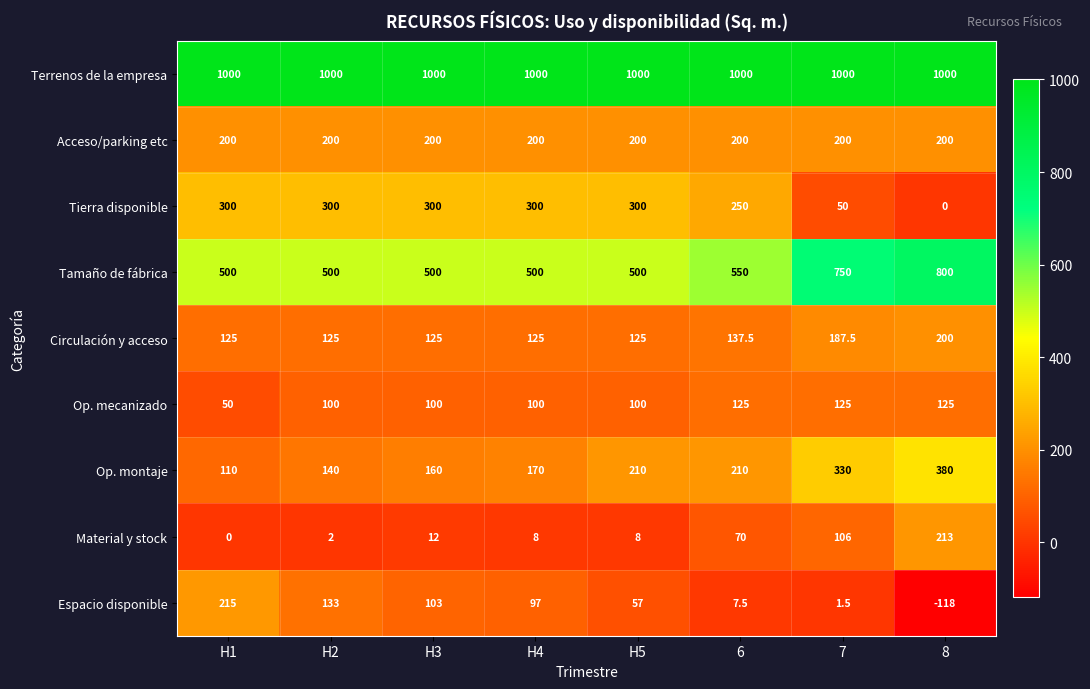

What is the spread (max minus min) of values at H5?

992.0